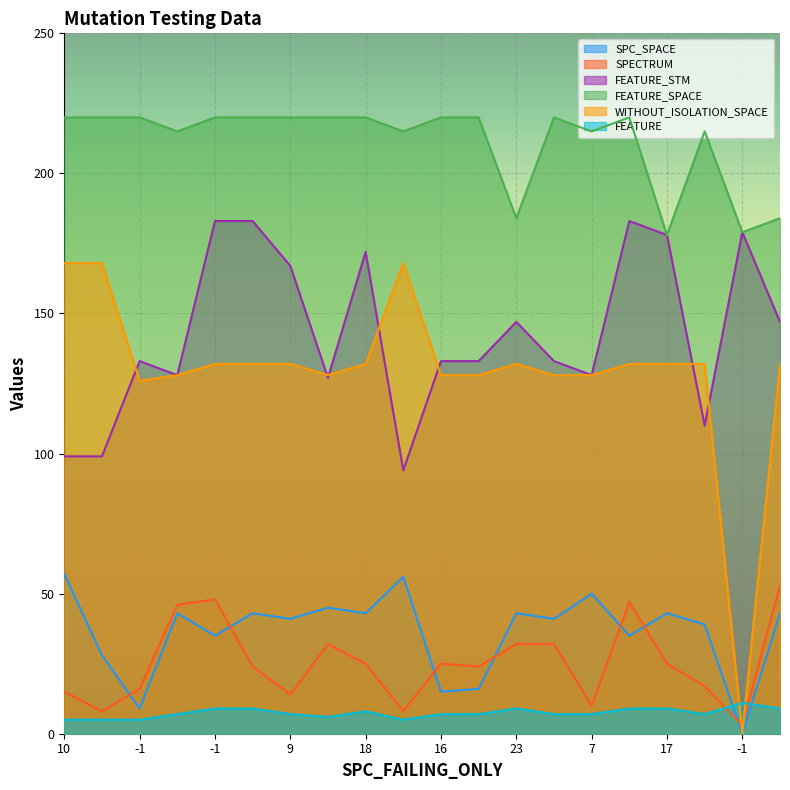

Reading left to right, transcribe all the data shown in this chart.

SPC_SPACE: 57	28	9	43	35	43	41	45	43	56	15	16	43	41	50	35	43	39	0	43
SPECTRUM: 15	8	16	46	48	24	14	32	25	8	25	24	32	32	10	47	25	17	3	53
FEATURE_STM: 99	99	133	128	183	183	167	127	172	94	133	133	147	133	128	183	178	110	179	147
FEATURE_SPACE: 220	220	220	215	220	220	220	220	220	215	220	220	184	220	215	220	178	215	179	184
WITHOUT_ISOLATION_SPACE: 168	168	126	128	132	132	132	128	132	168	128	128	132	128	128	132	132	132	0	132
FEATURE: 5	5	5	7	9	9	7	6	8	5	7	7	9	7	7	9	9	7	11	9